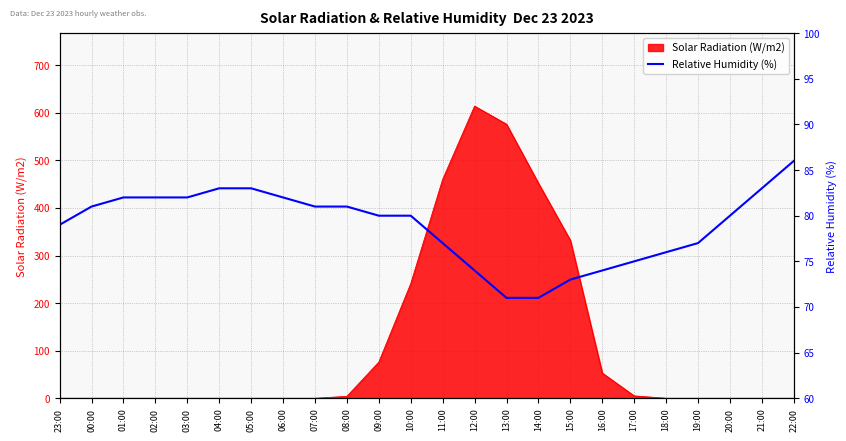

The value of Solar Radiation (W/m2) at 03:00 is 240. True or false?

False